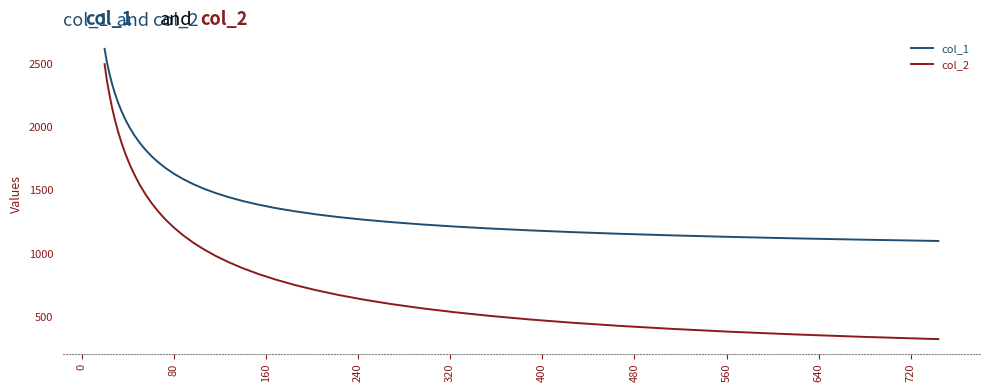

True or false: col_2 has more than 2 points higher than both neighbors.

False